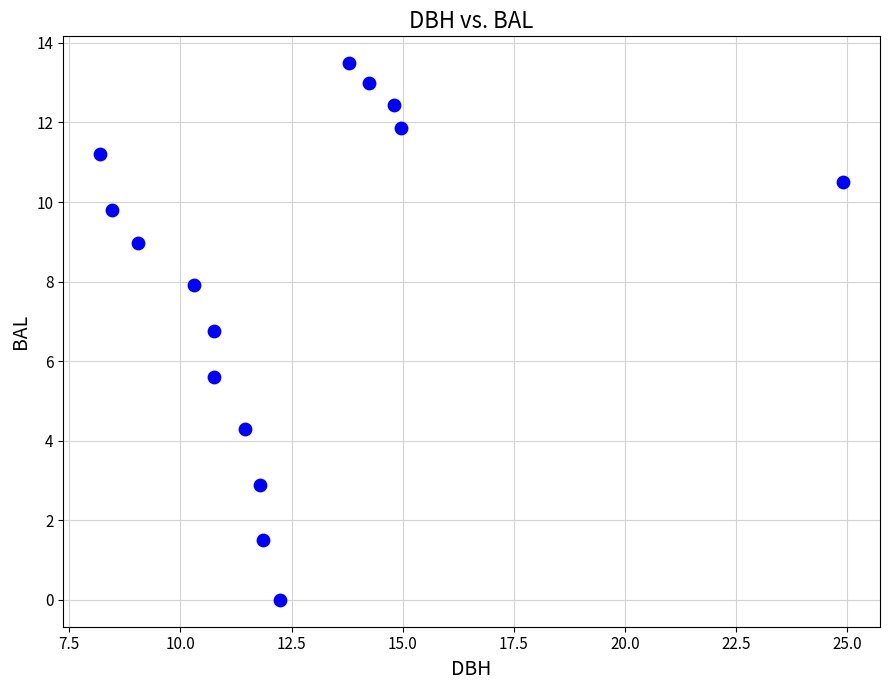

What Y value in the scatter plot is closest to 6?

5.6